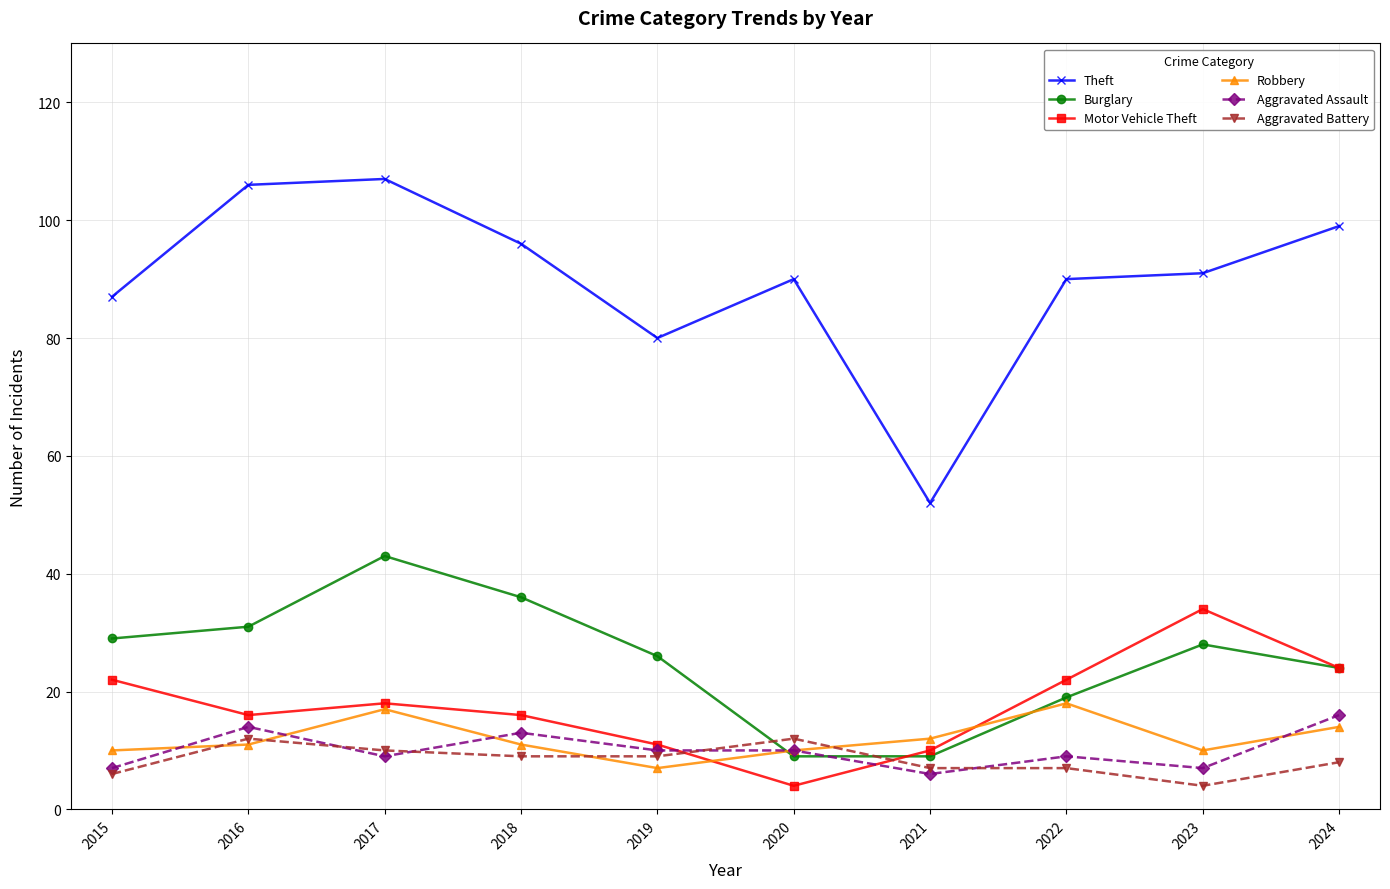

At which label does Burglary reach its peak?

2017